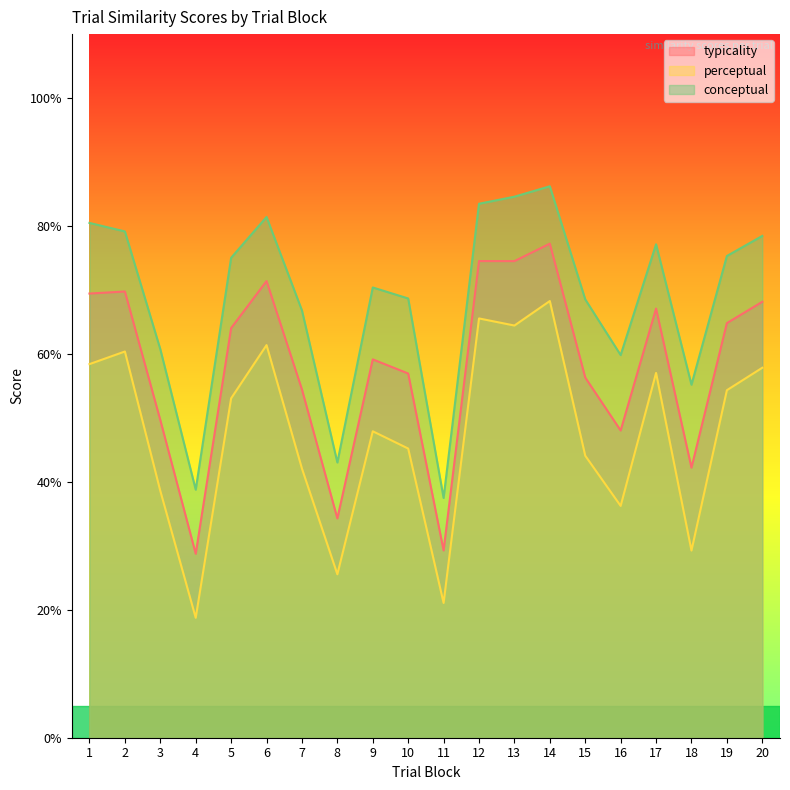

How many data points in perceptual are less than 53?

10